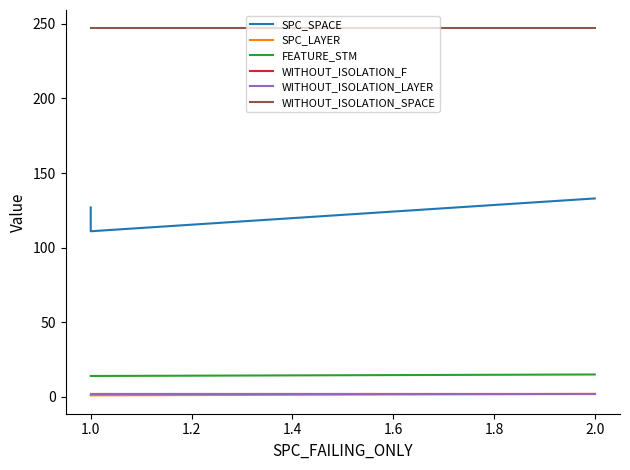

Reading left to right, list all the values displayed in this chart.

SPC_SPACE: 127	111	133
SPC_LAYER: 1	1	2
FEATURE_STM: 14	14	15
WITHOUT_ISOLATION_F: 2	2	2
WITHOUT_ISOLATION_LAYER: 2	2	2
WITHOUT_ISOLATION_SPACE: 247	247	247